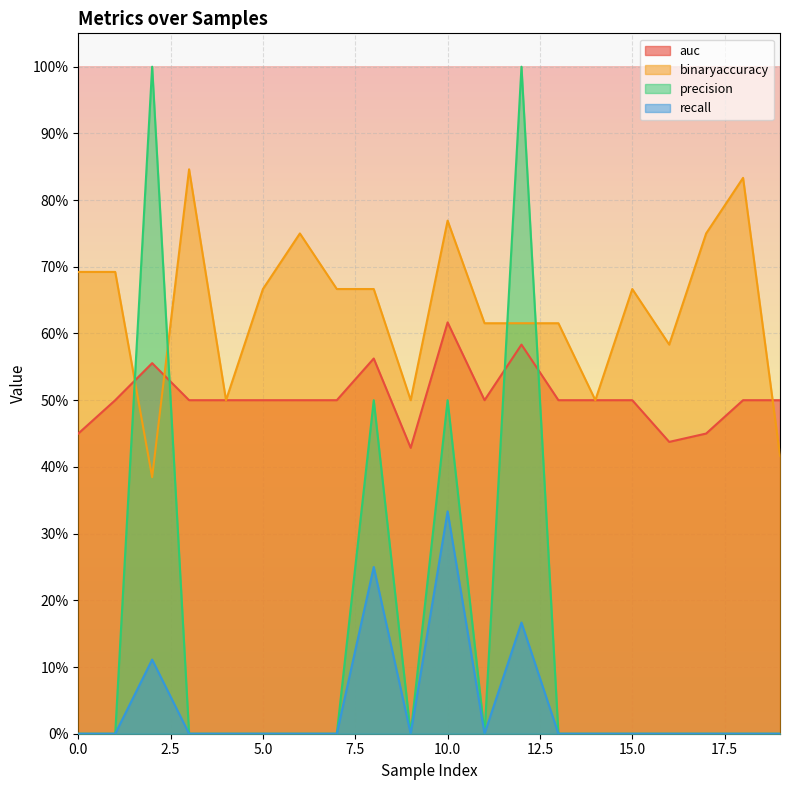

At which category does binaryaccuracy reach its first local peak?

3